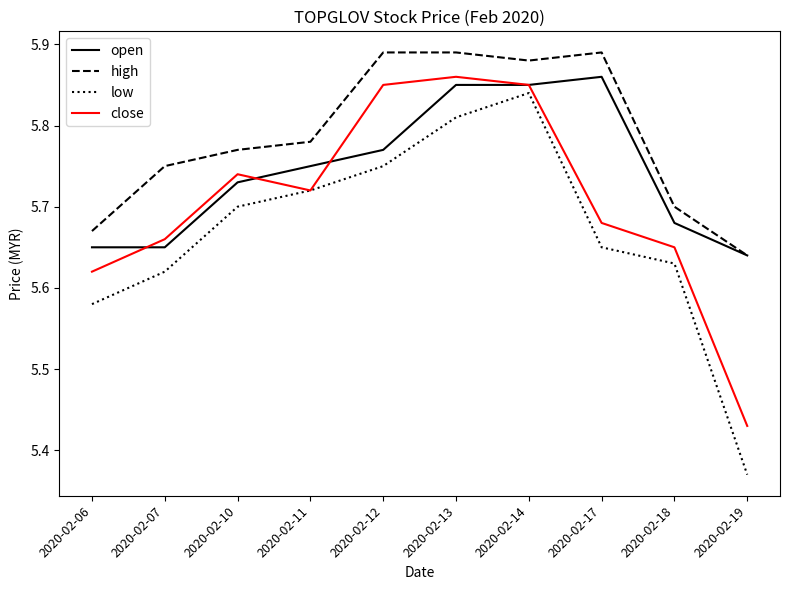

At which label is high closest to 5?

2020-02-19